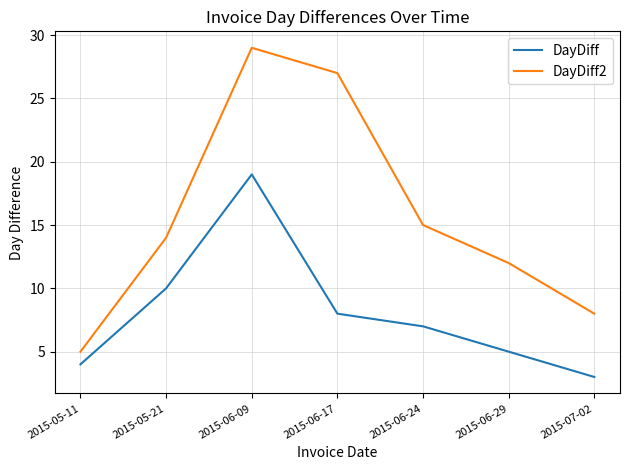

True or false: DayDiff has more than 0 points higher than both neighbors.

True